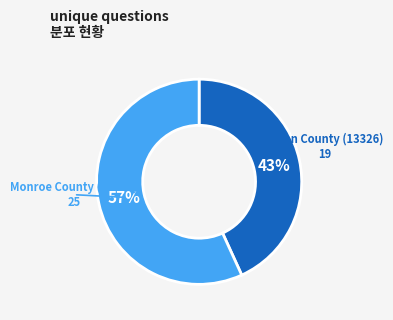

Is there any slice that represents more than half of the pie?

Yes